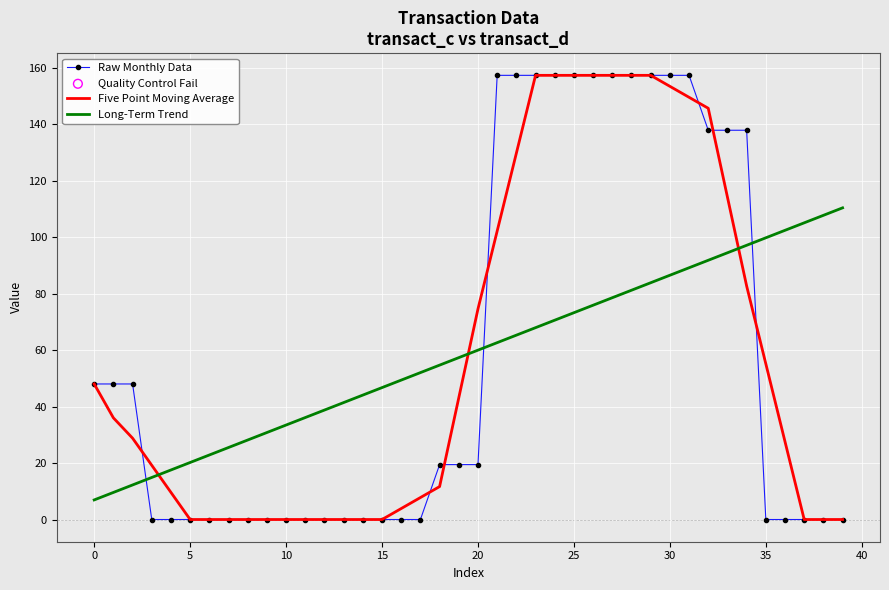

How many intersections are there between Raw Monthly Data and Long-Term Trend?

3